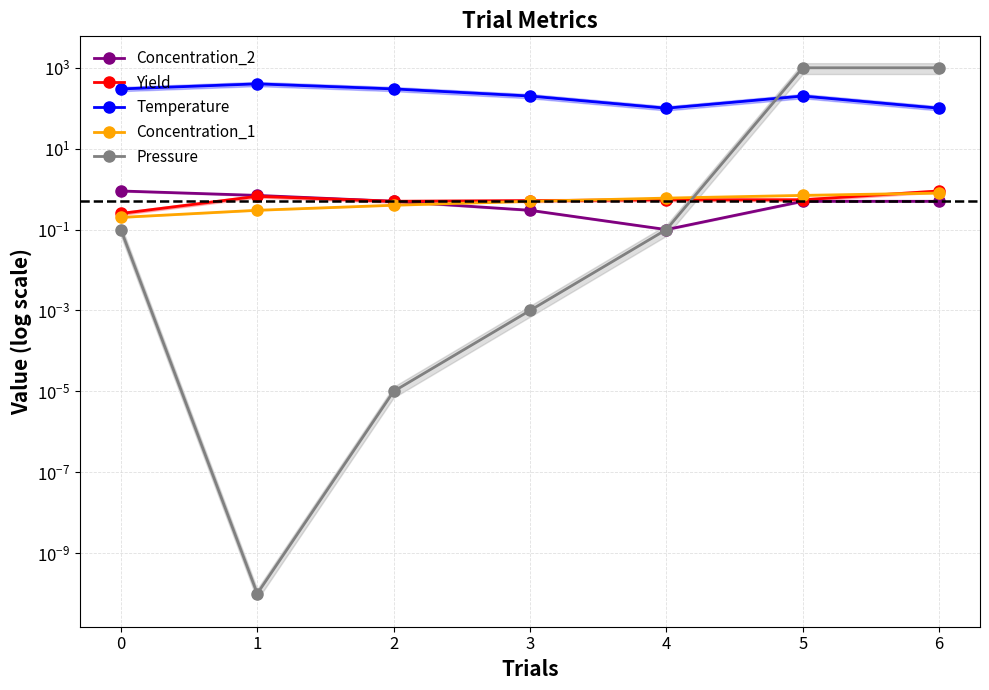

How many series are shown in this chart?

5